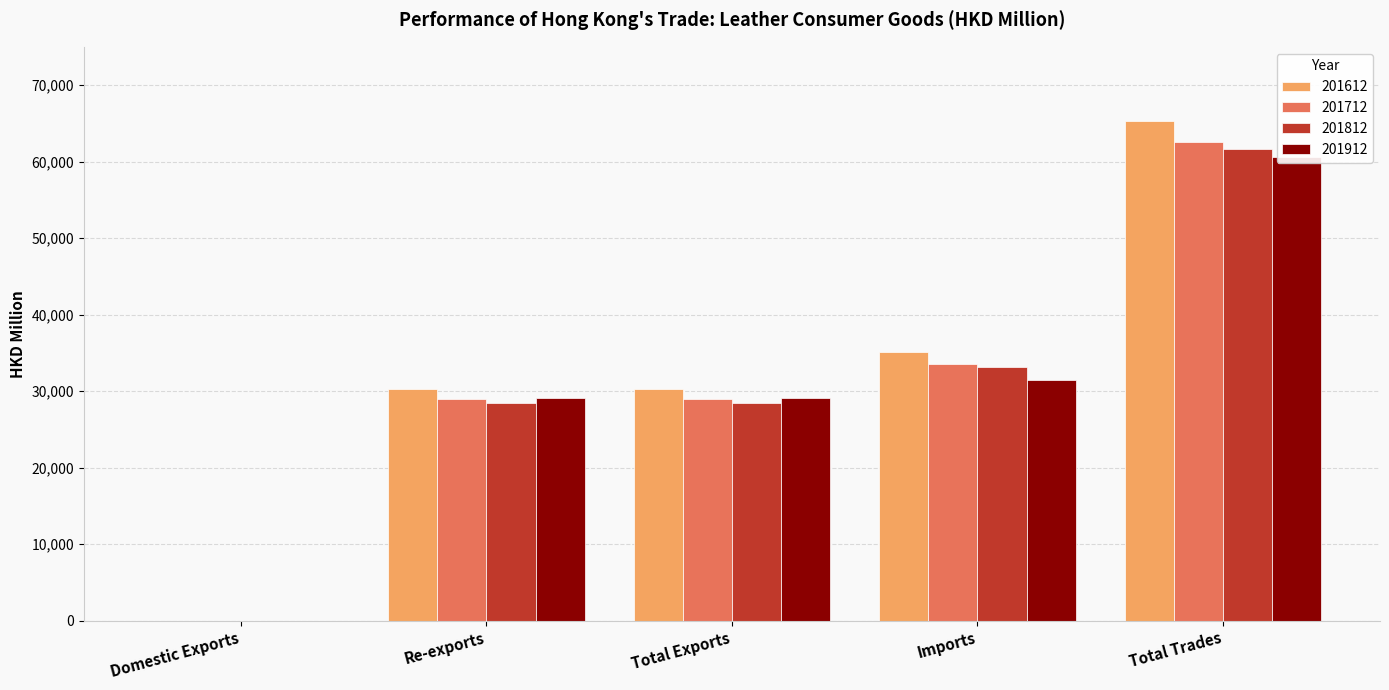

Which category has the lowest value in the 201812 series?

Domestic Exports